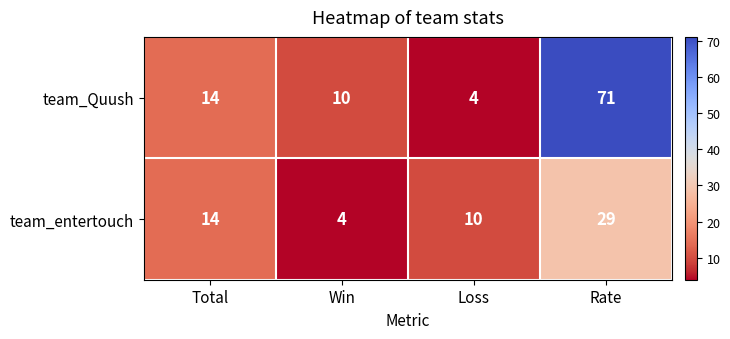

What is the maximum value for team_Quush?

71